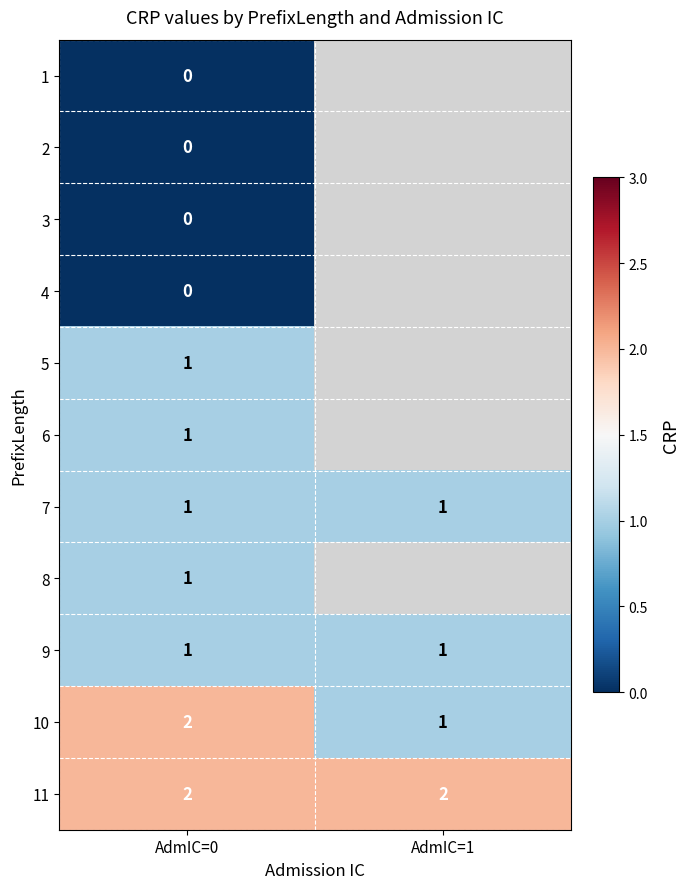

What is the sum of all 11 values?

4